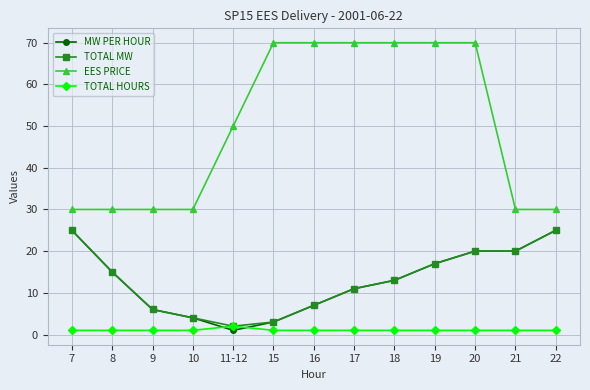

True or false: MW PER HOUR and EES PRICE intersect in this chart.

False